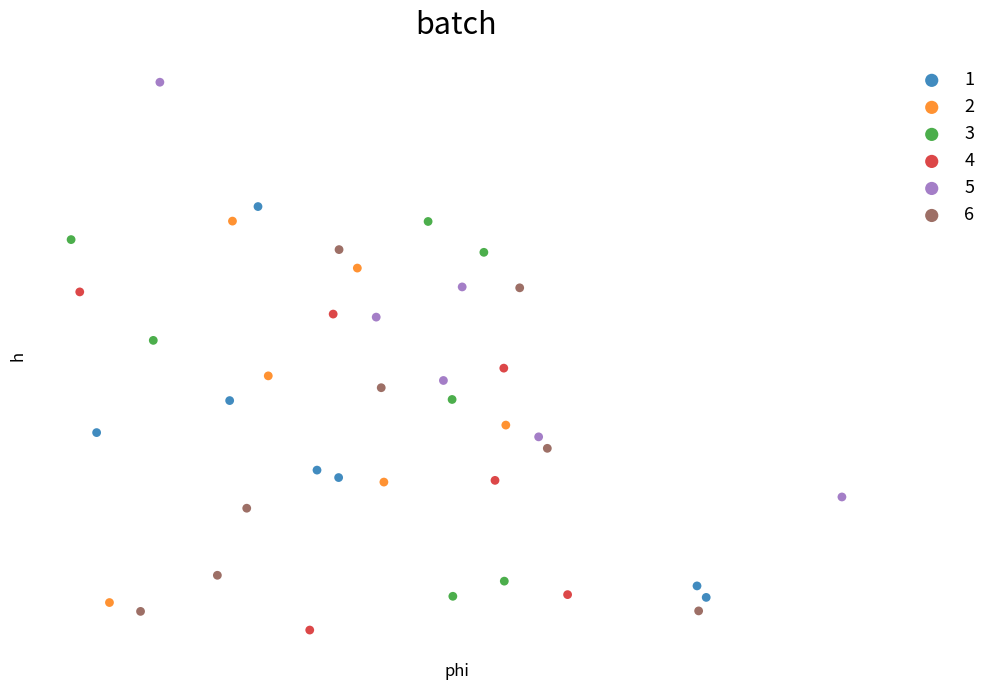

What are all the series names shown in the legend?

1, 2, 3, 4, 5, 6